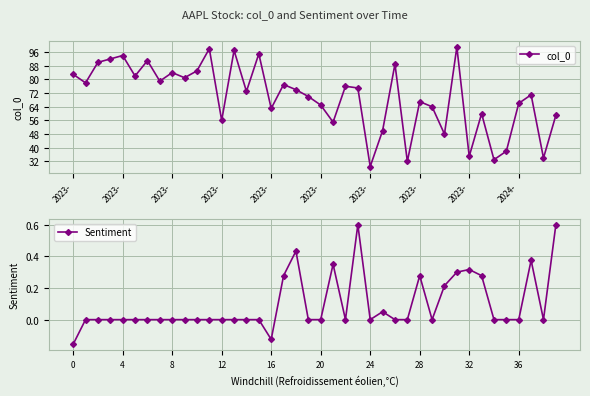

What is the value of the col_0 point at the 6th from the left?

83.0